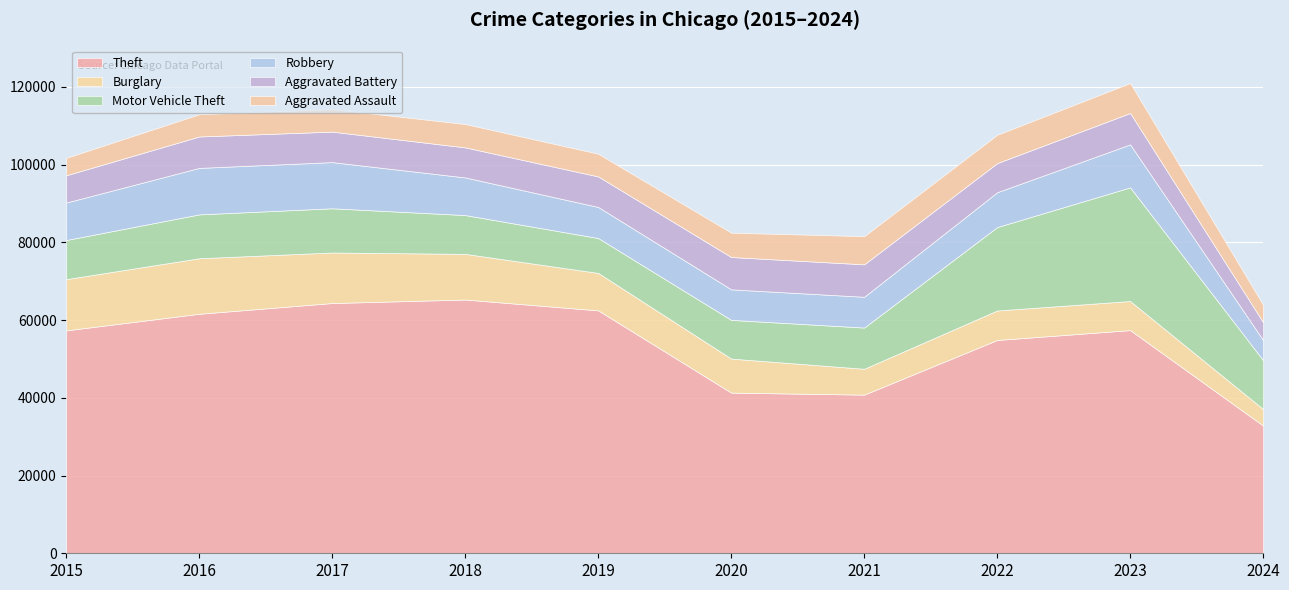

Which label corresponds to the largest value in the chart?

2018